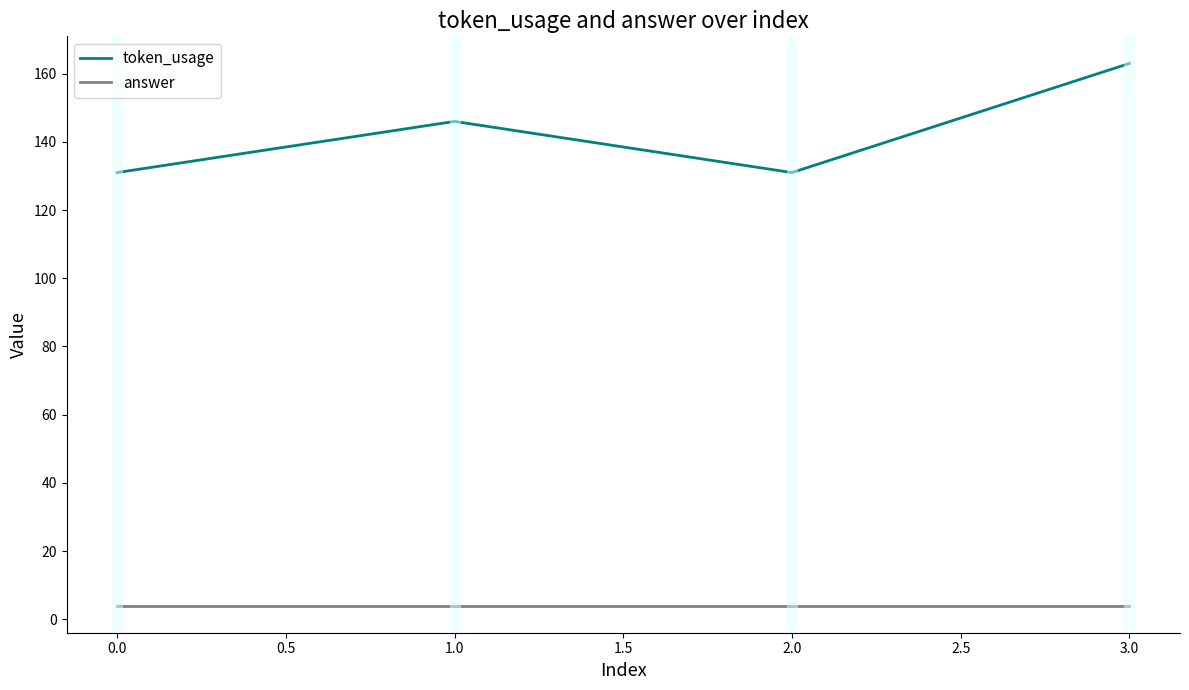

In token_usage, how many points are higher than both neighbors (excluding endpoints)?

1